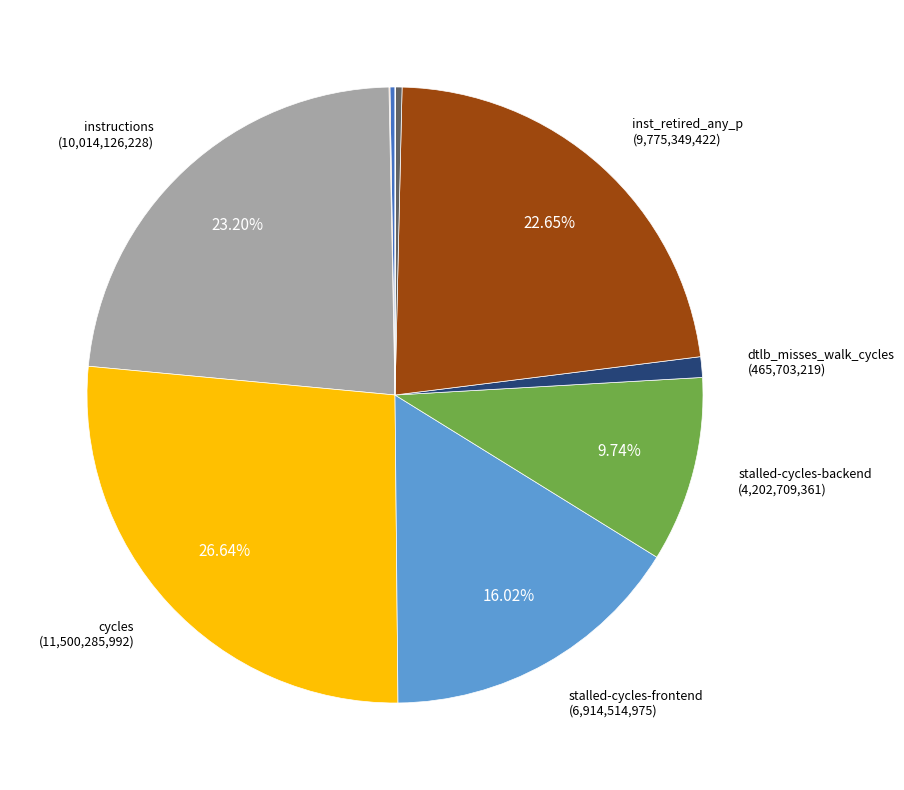

Is there a majority slice in this chart?

No